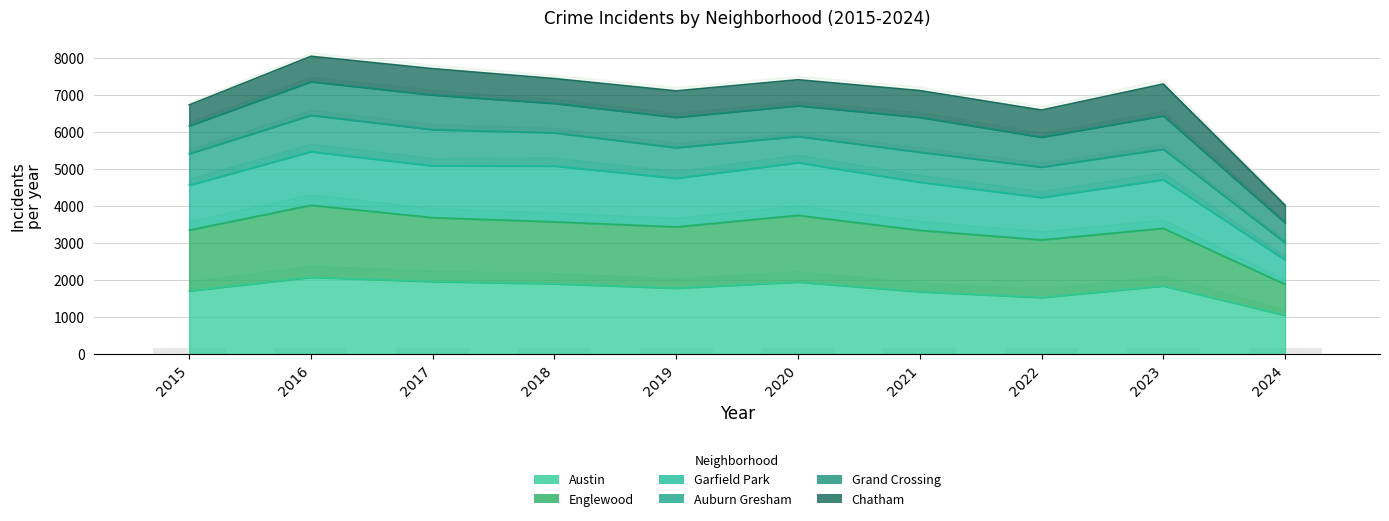

What is the difference between the second highest and minimum values in the Austin series?

912